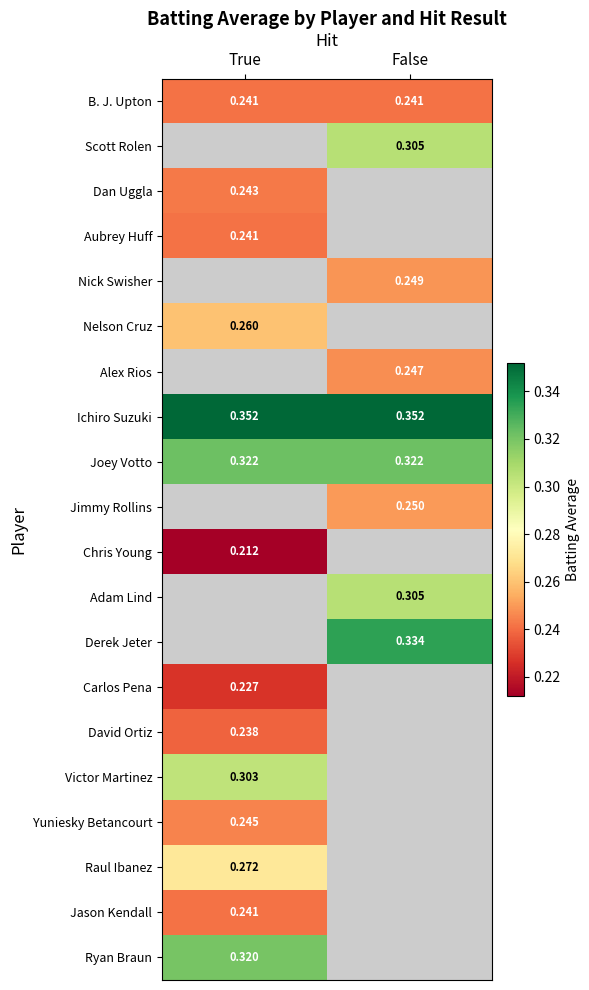

At which label does Nick Swisher reach its minimum?

True